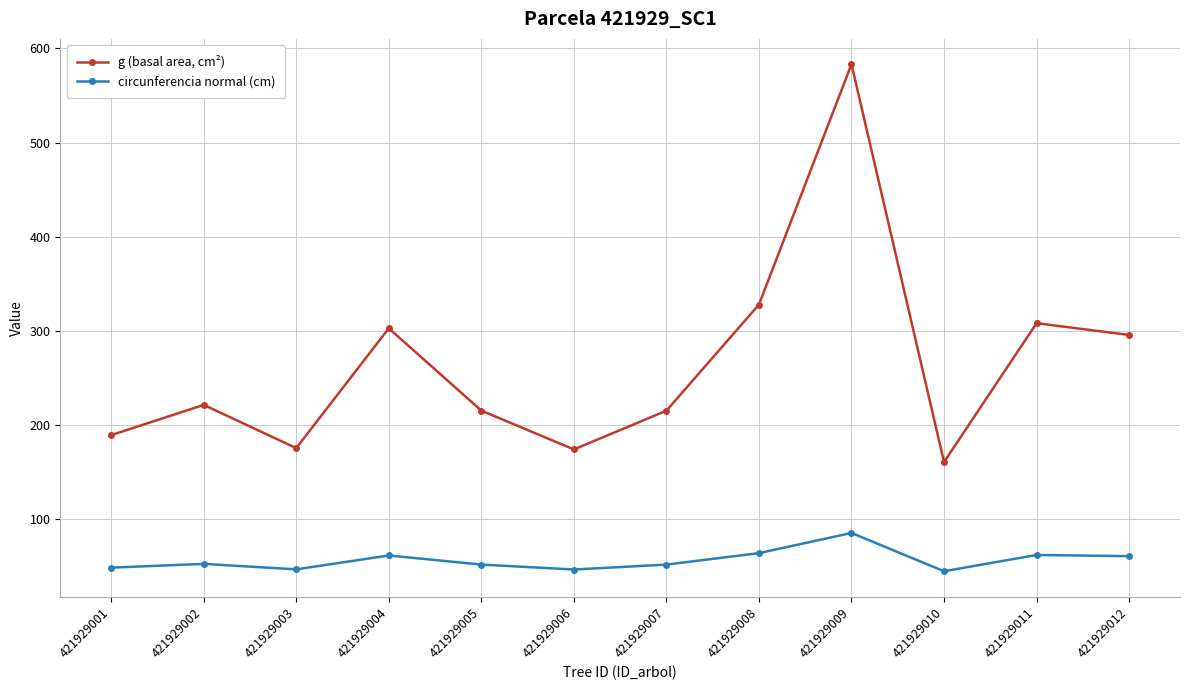

What is the difference between the maximum and second lowest values in the g (basal area, cm²) series?

408.8